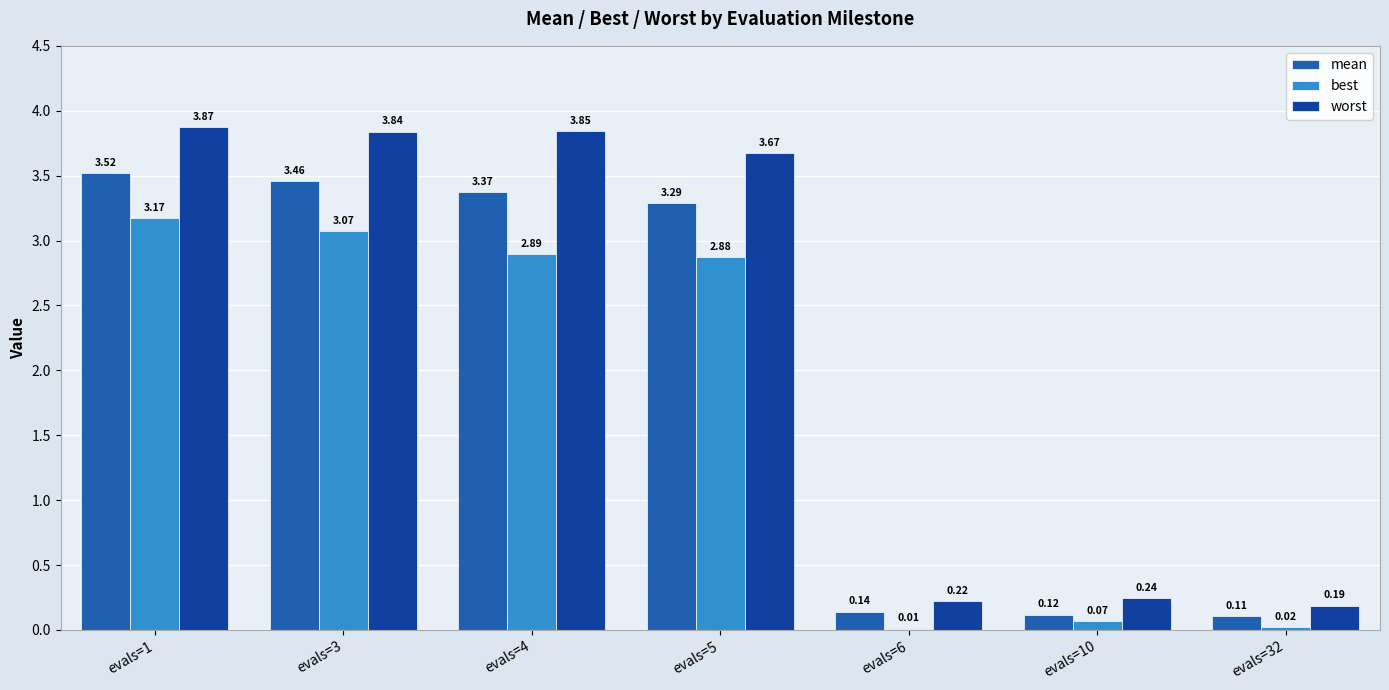

What is the difference between the maximum and minimum values in the mean series?

3.4